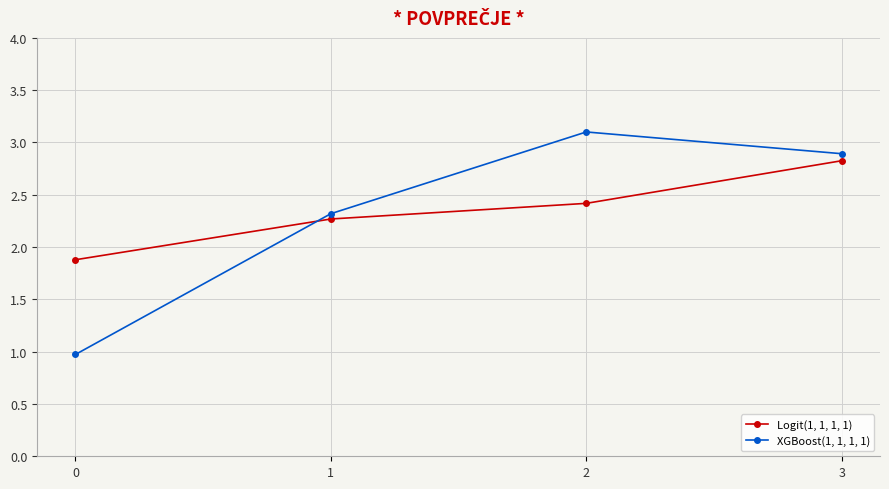

Does the chart display data point markers on the line(s)?

Yes